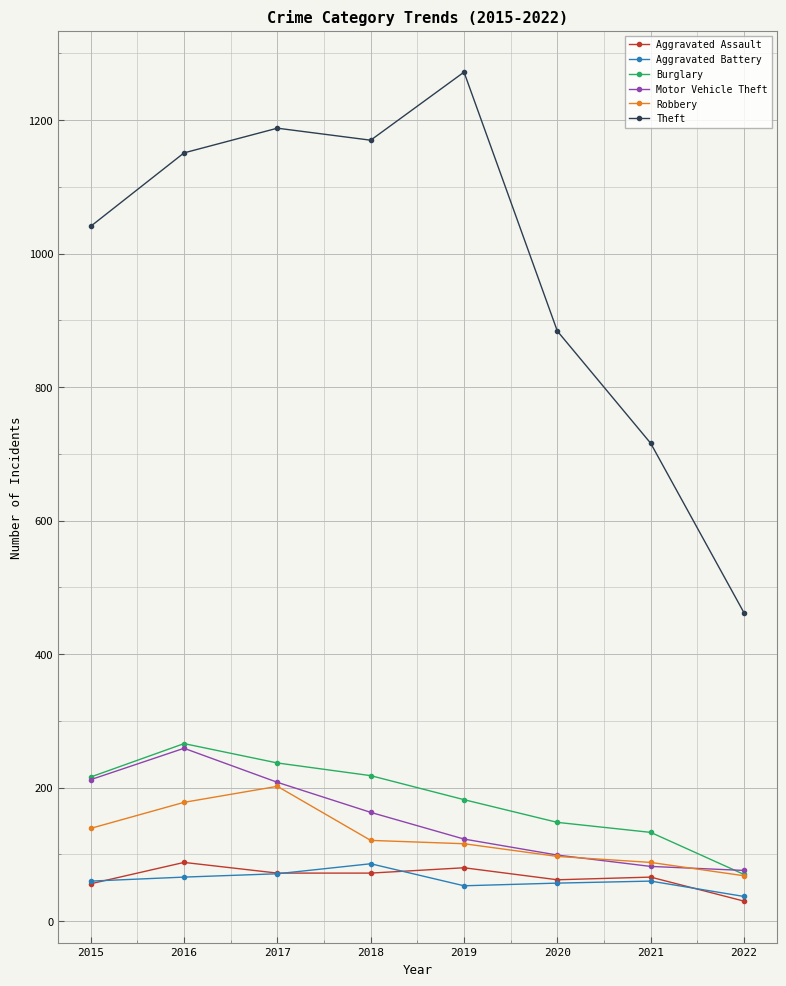

At which category does the chart reach its peak across all series?

2019